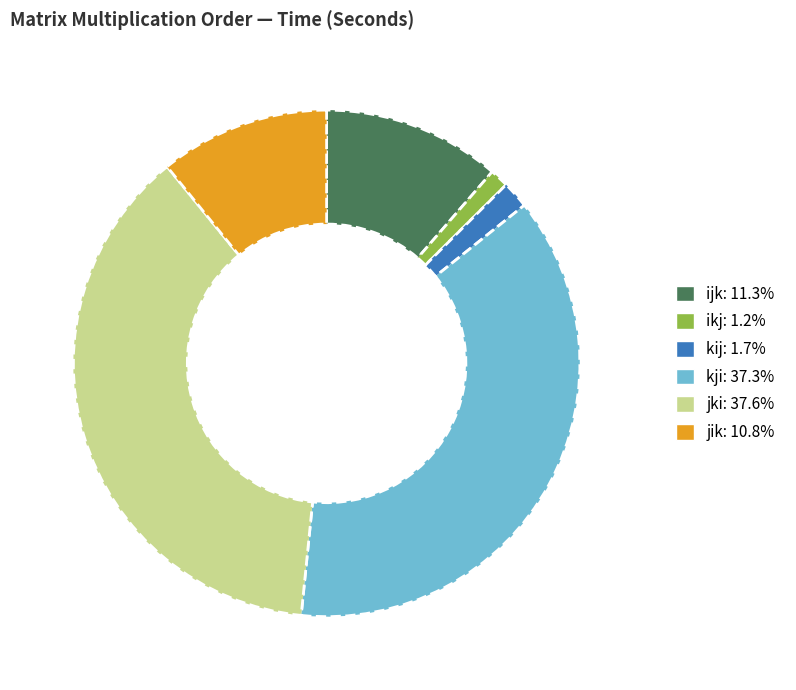

True or false: kji accounts for 37% of the total.

True